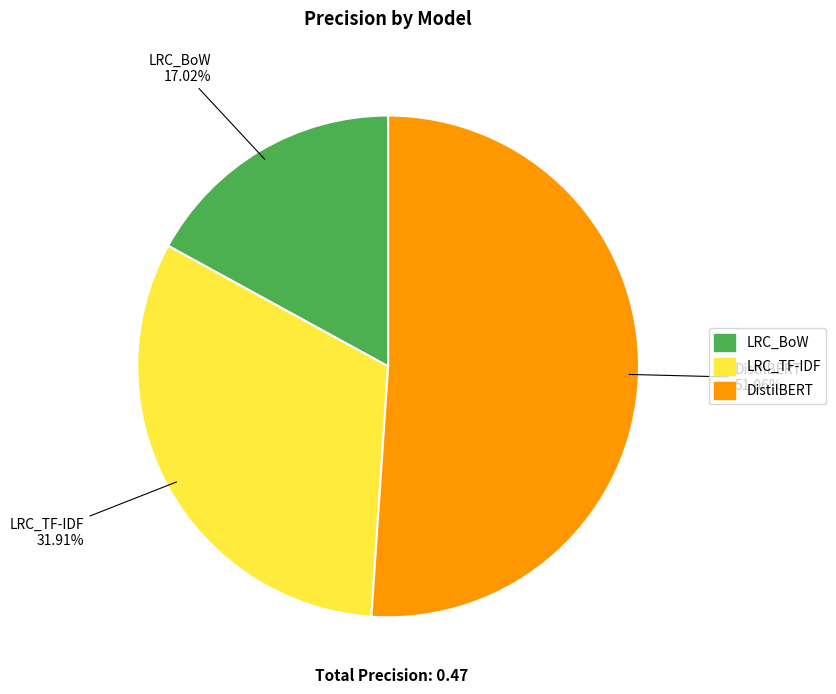

Combined, what portion of the pie is DistilBERT and LRC_BoW?

68.1%